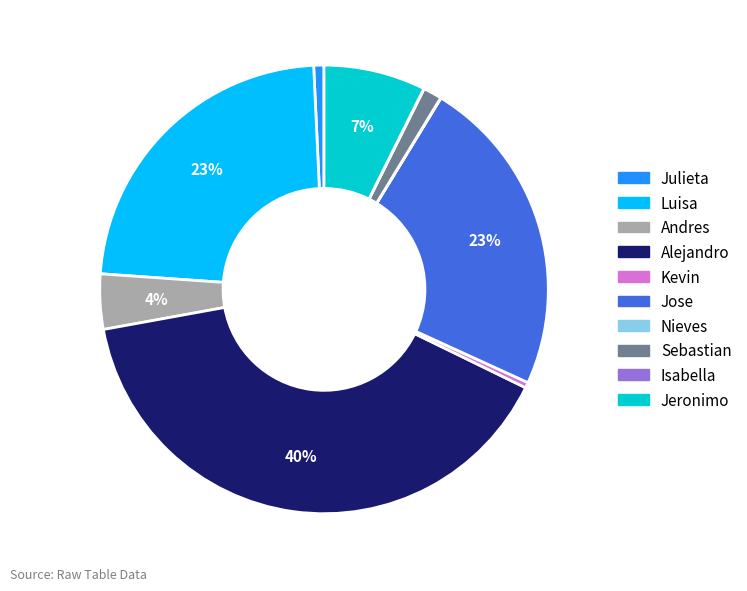

Does Jose account for over 50% of the chart?

No